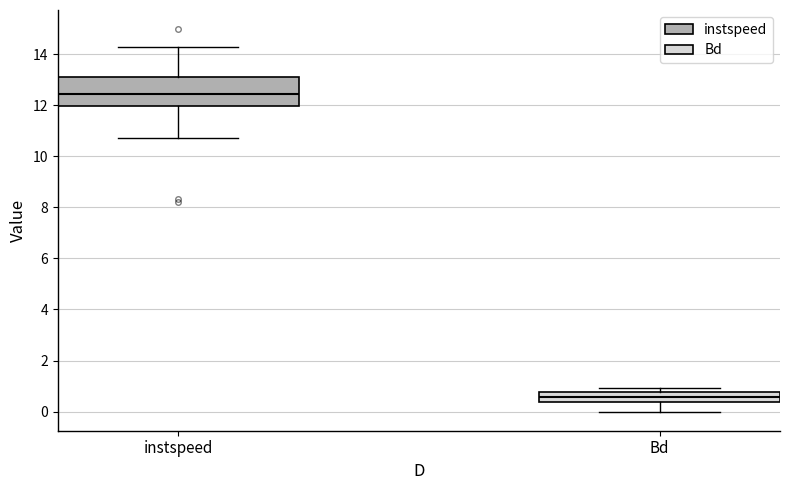

Which box's median line is the lowest?

Bd